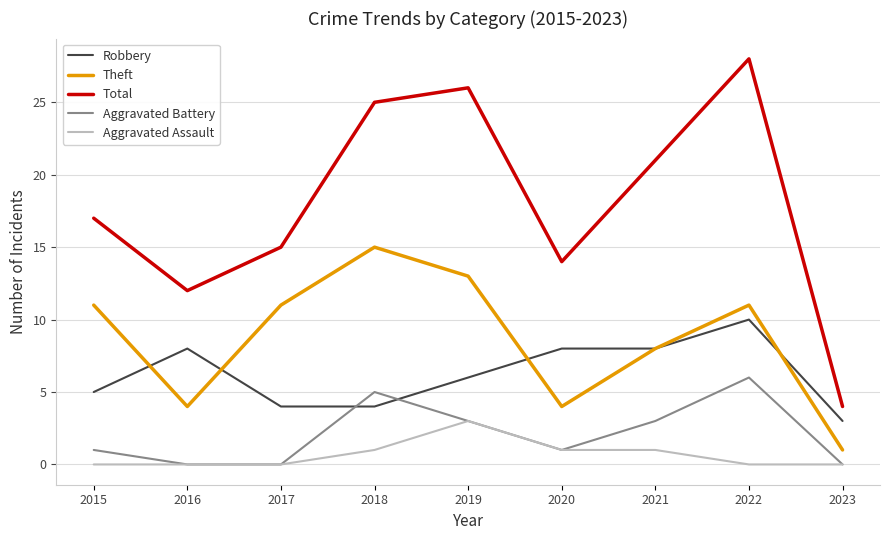

Reading left to right, list all the values displayed in this chart.

Robbery: 5	8	4	4	6	8	8	10	3
Theft: 11	4	11	15	13	4	8	11	1
Total: 17	12	15	25	26	14	21	28	4
Aggravated Battery: 1	0	0	5	3	1	3	6	0
Aggravated Assault: 0	0	0	1	3	1	1	0	0